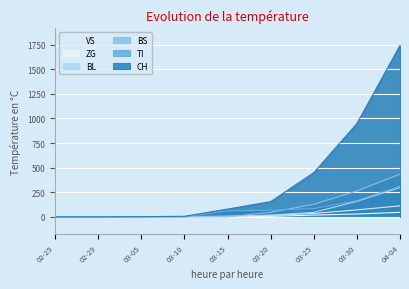

Which label corresponds to the largest value in the chart?

04-04